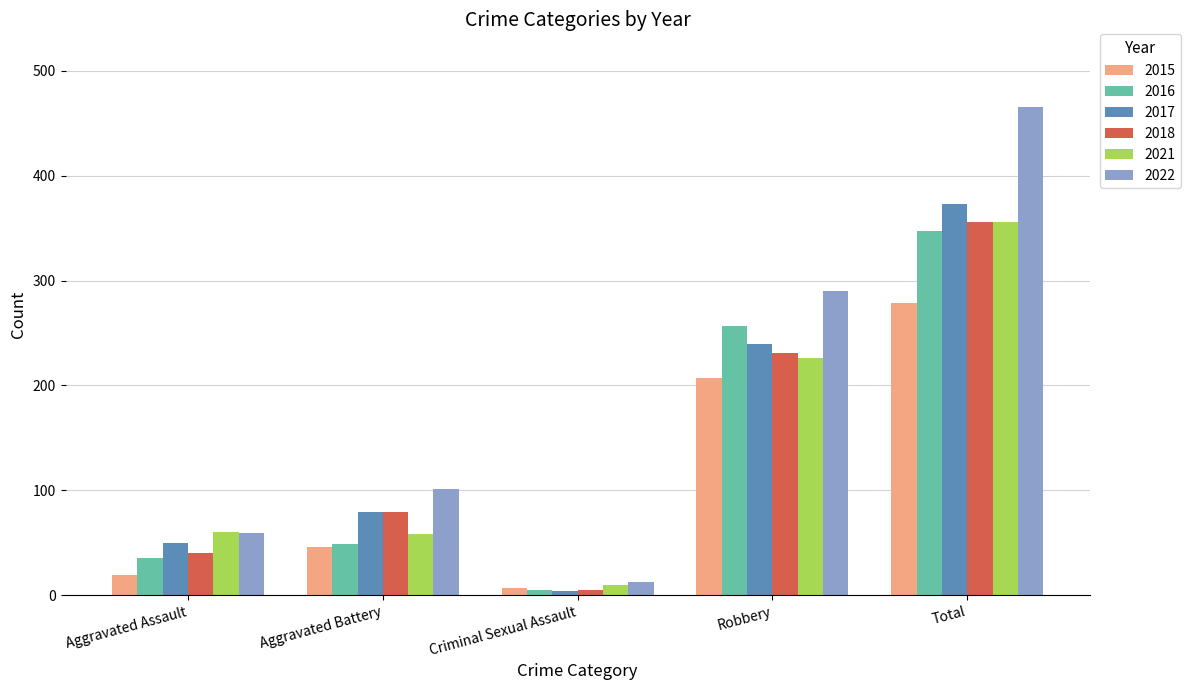

How many bars are there in total?

30